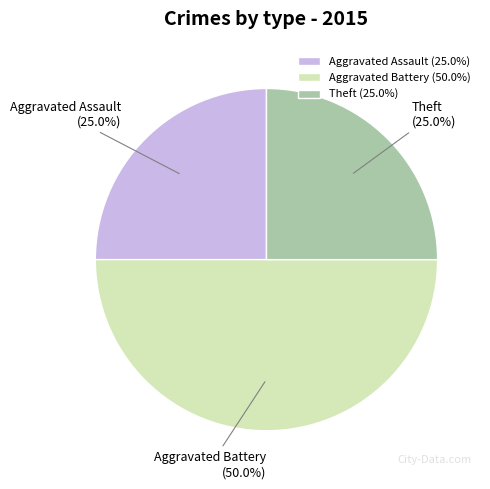

True or false: Theft accounts for 25% of the total.

True